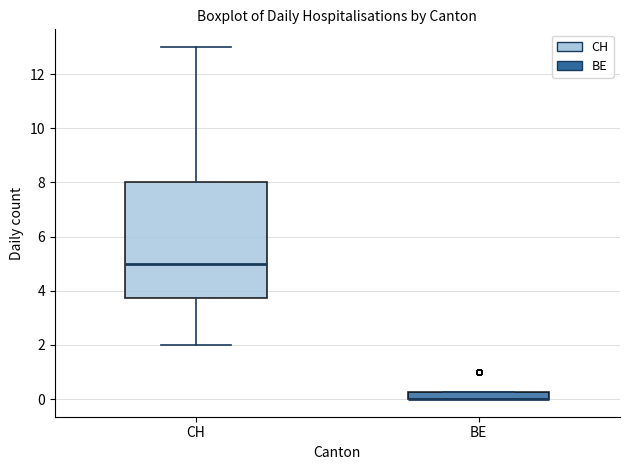

Where is the lower edge of the box for BE on the y-axis? The values are not printed on the chart, so give them approximately, as read against the axis.

0.0